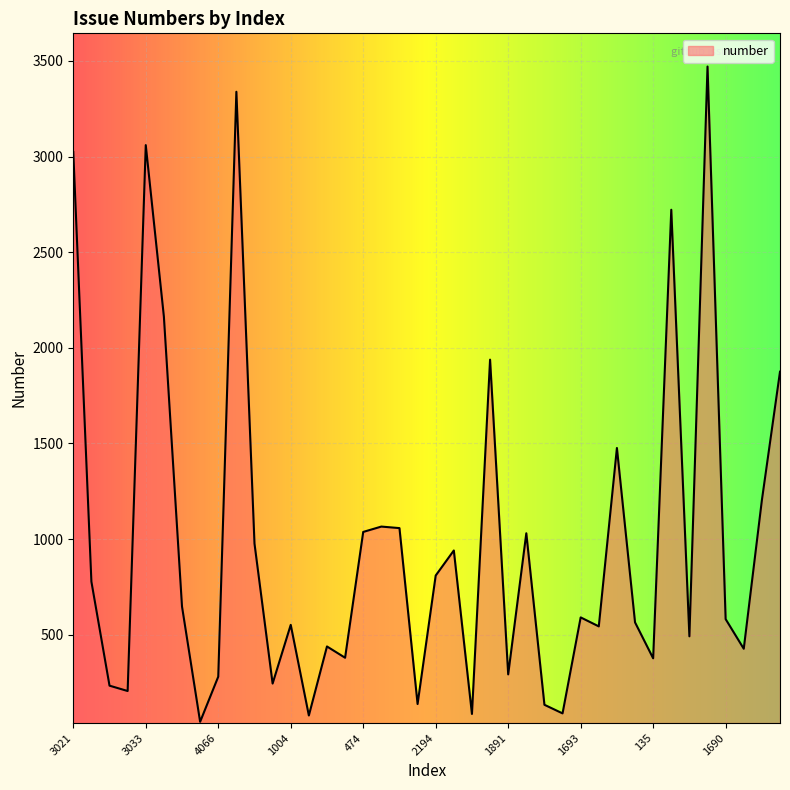

What is the difference between the maximum and minimum values?

3427